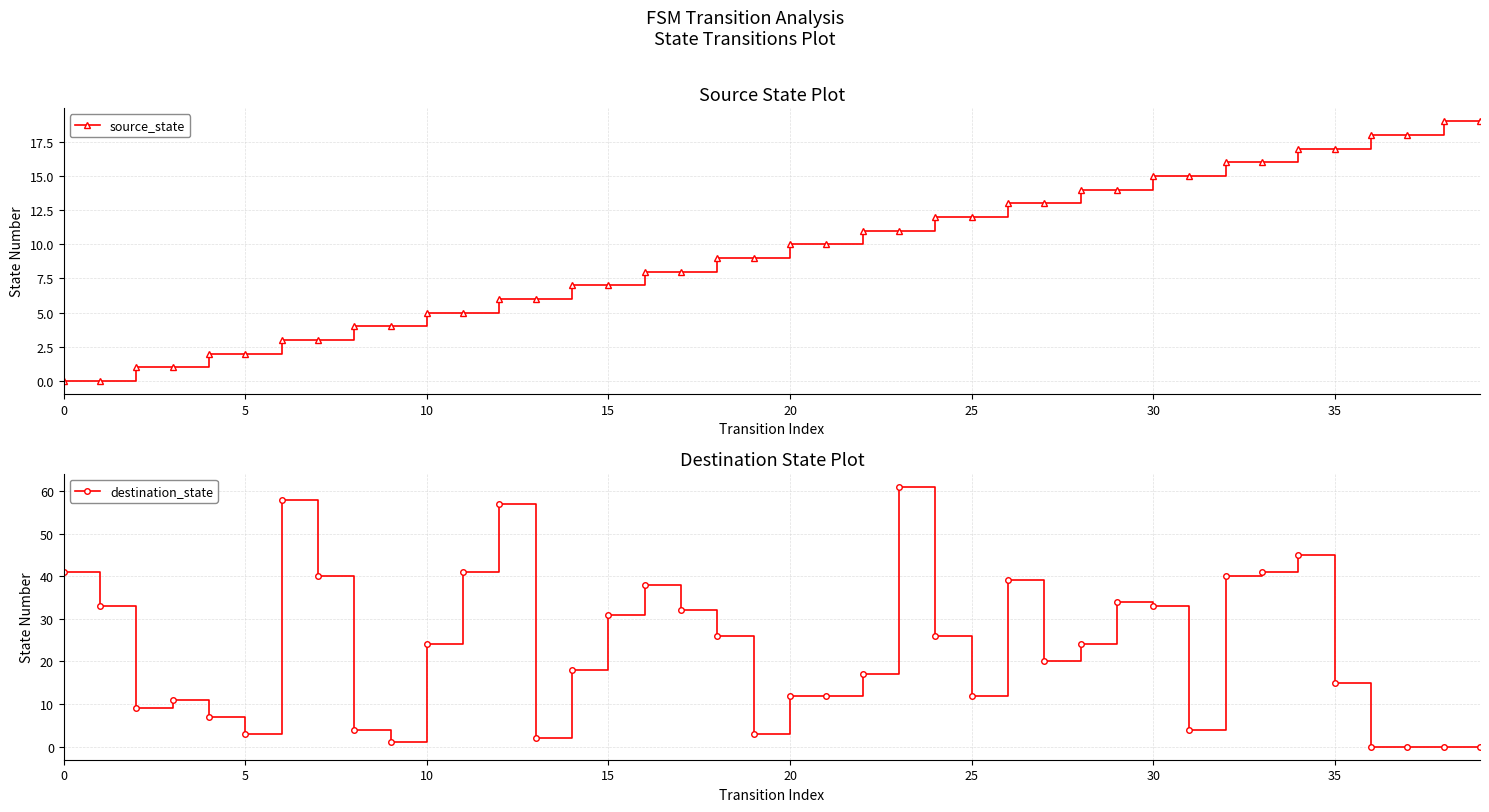

How many values in the source_state series are below 10?

20